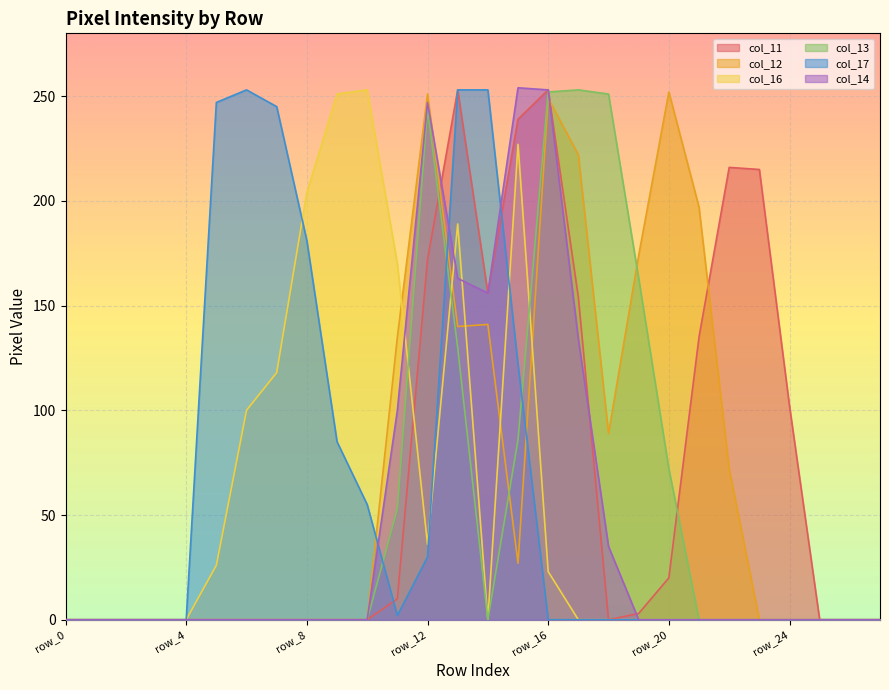

At how many categories does at least one series exceed 75?

20